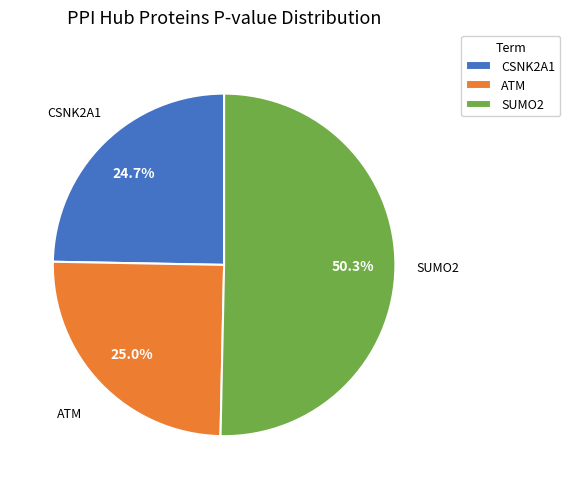

What percentage is the SUMO2 slice, to the nearest percent?

50%